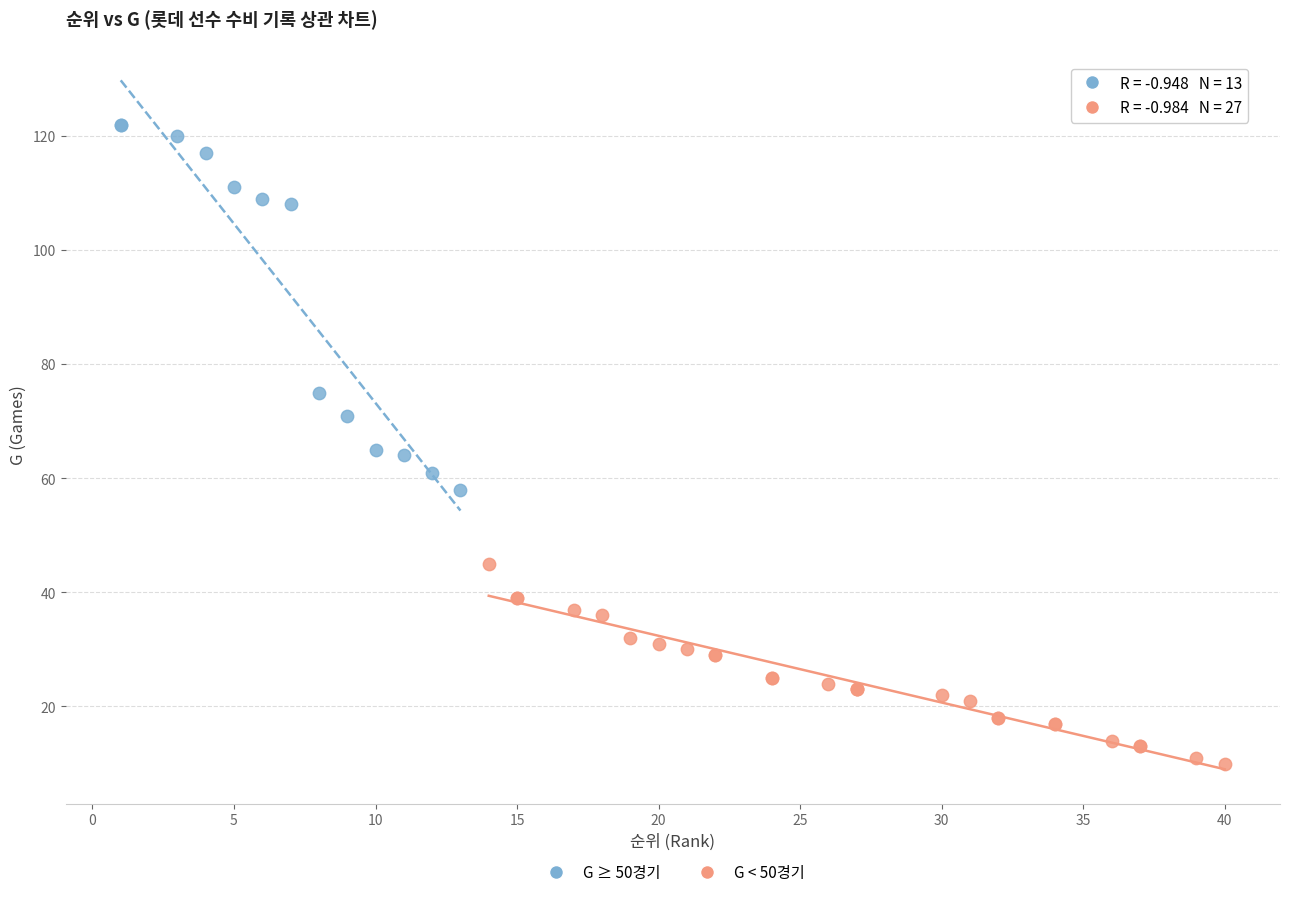

What are all the series names shown in the legend?

G ≥ 50경기, G < 50경기